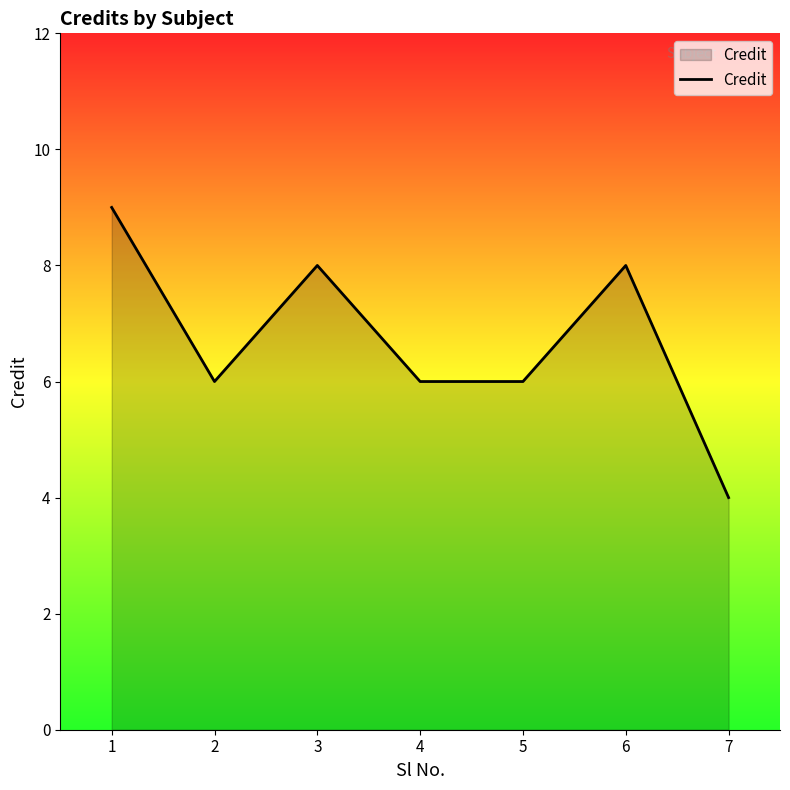

What is the difference between the second highest and minimum values?

4